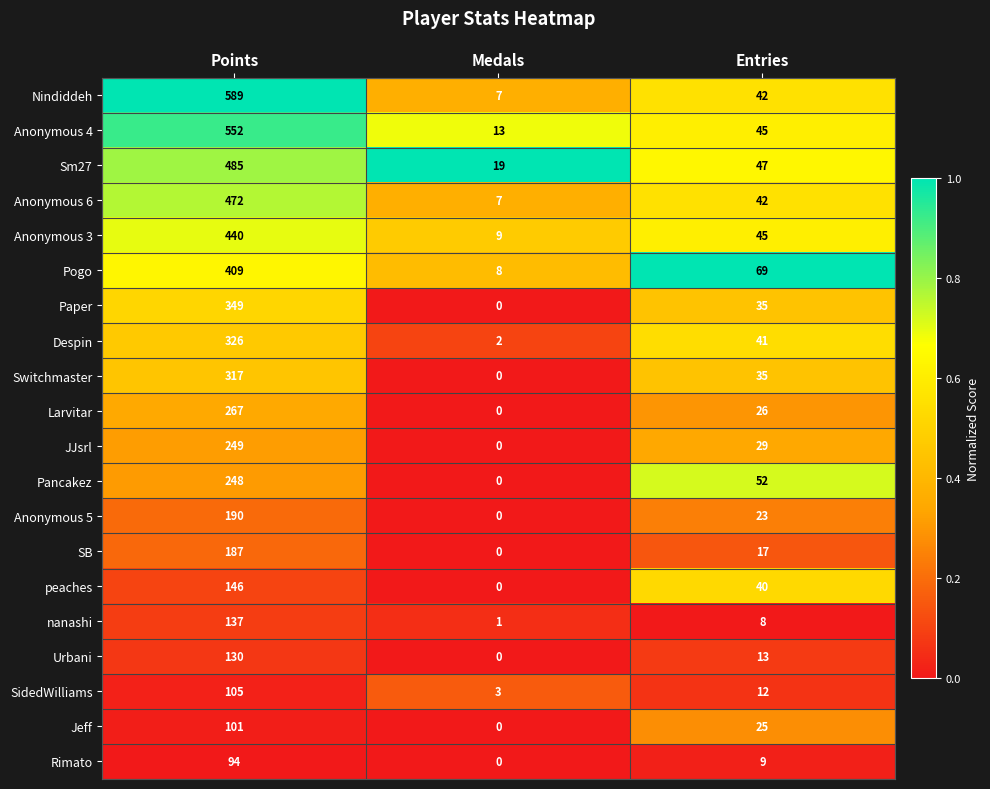

At Points, list the series in order from largest to smallest.

Nindiddeh, Anonymous 4, Sm27, Anonymous 6, Anonymous 3, Pogo, Paper, Despin, Switchmaster, Larvitar, JJsrl, Pancakez, Anonymous 5, SB, peaches, nanashi, Urbani, SidedWilliams, Jeff, Rimato